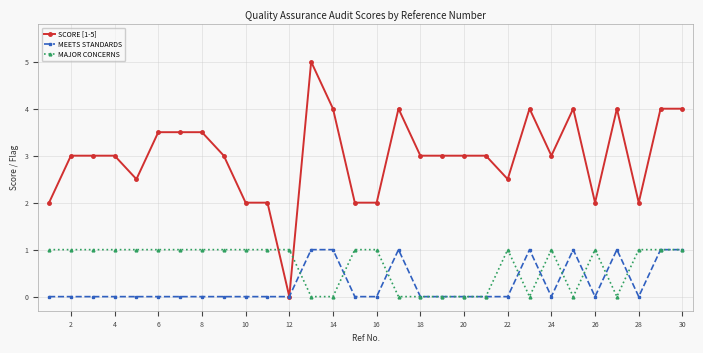

What is the greatest value displayed?

5.0